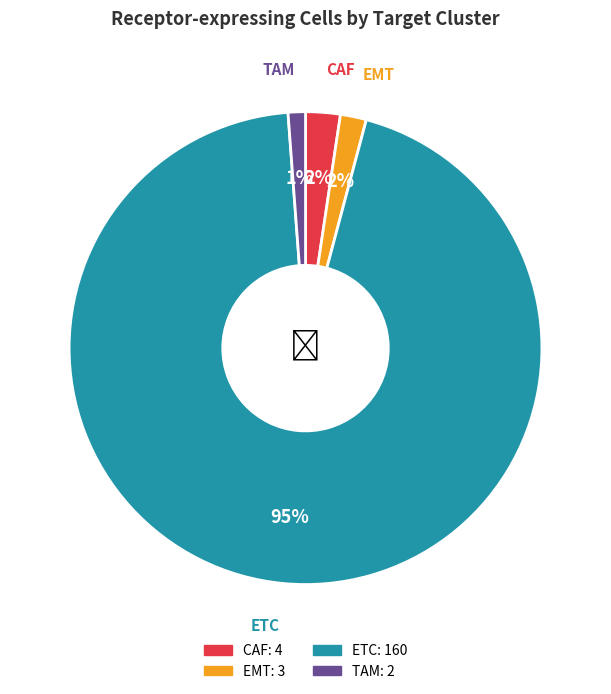

Between TAM and EMT, which is larger?

EMT